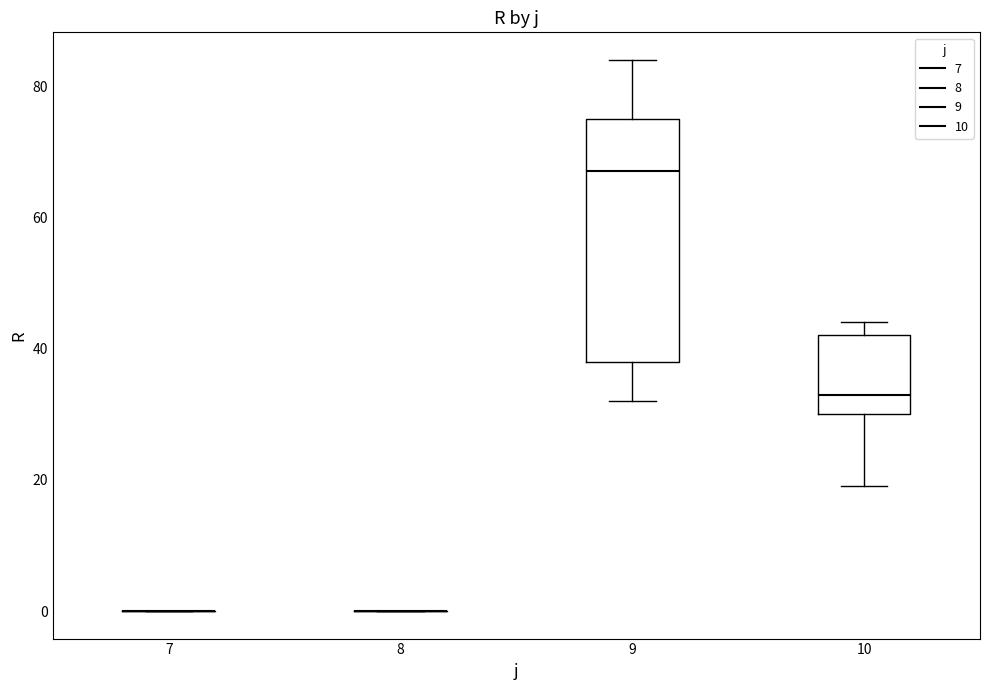

Reading left to right, read every box against the y-axis: the position of its median line, the range the box covers, and the ends of its whiskers. The values are not printed on the chart, so give them approximately, as read against the axis.

7: box collapsed to a line at 0, whiskers 0 to 0
8: box collapsed to a line at 0, whiskers 0 to 0
9: median 68, box 38 to 76, whiskers 32 to 84
10: median 34, box 30 to 42, whiskers 20 to 44